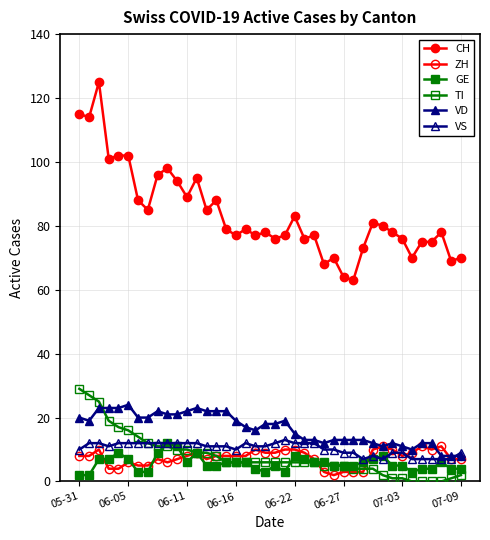

Is this an area chart (filled region under the line)?

No